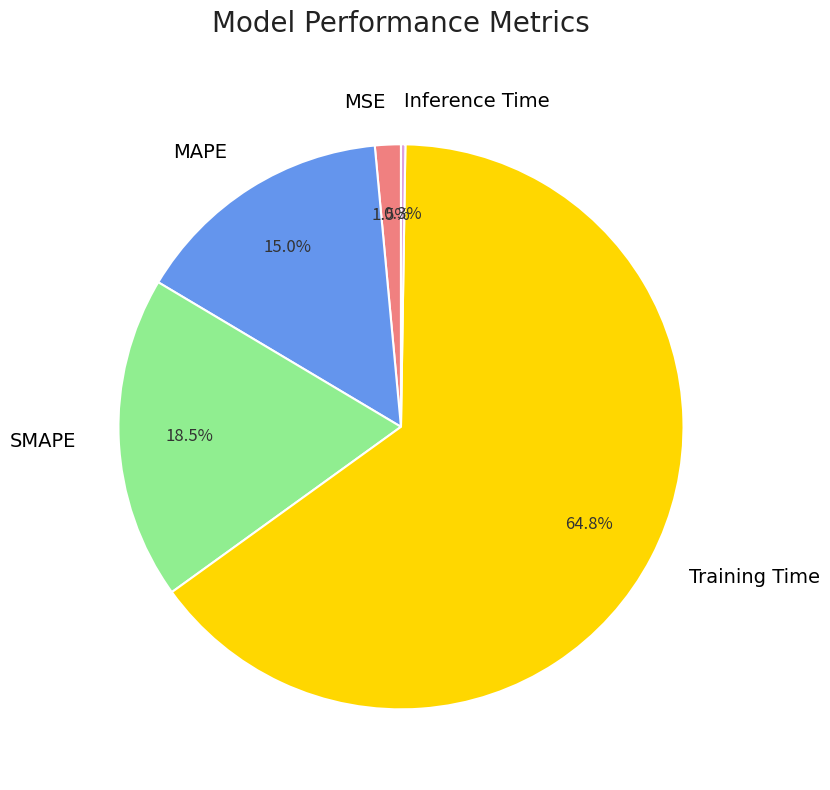

Which category has the biggest portion of the pie?

Training Time